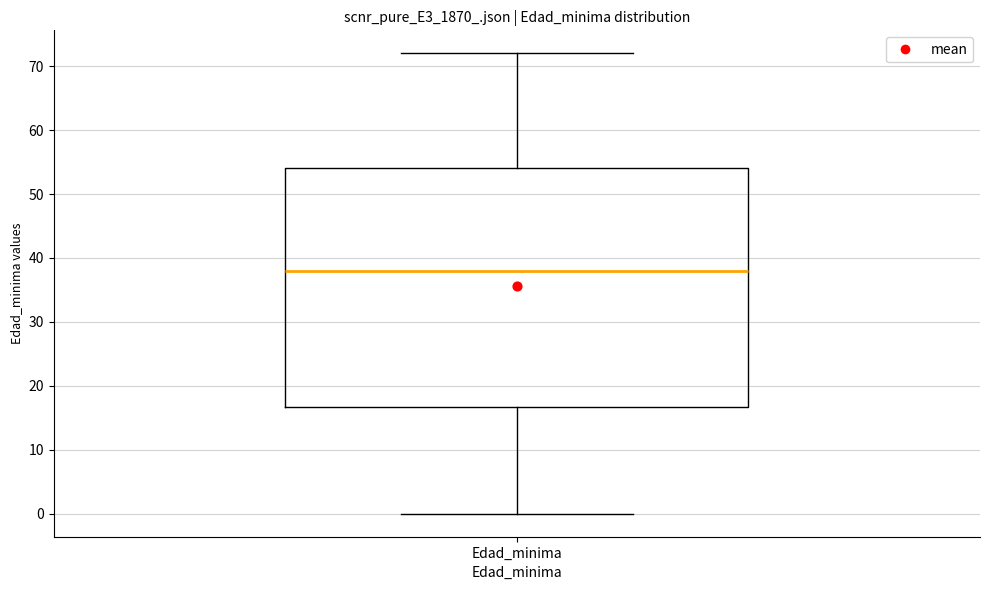

Transcribe this box plot: give where the median line is, the range the box spans, and where the two whiskers end, as read against the y-axis. The values are not printed on the chart, so give them approximately, as read against the axis.

median 38, box 17 to 54, whiskers 0 to 72